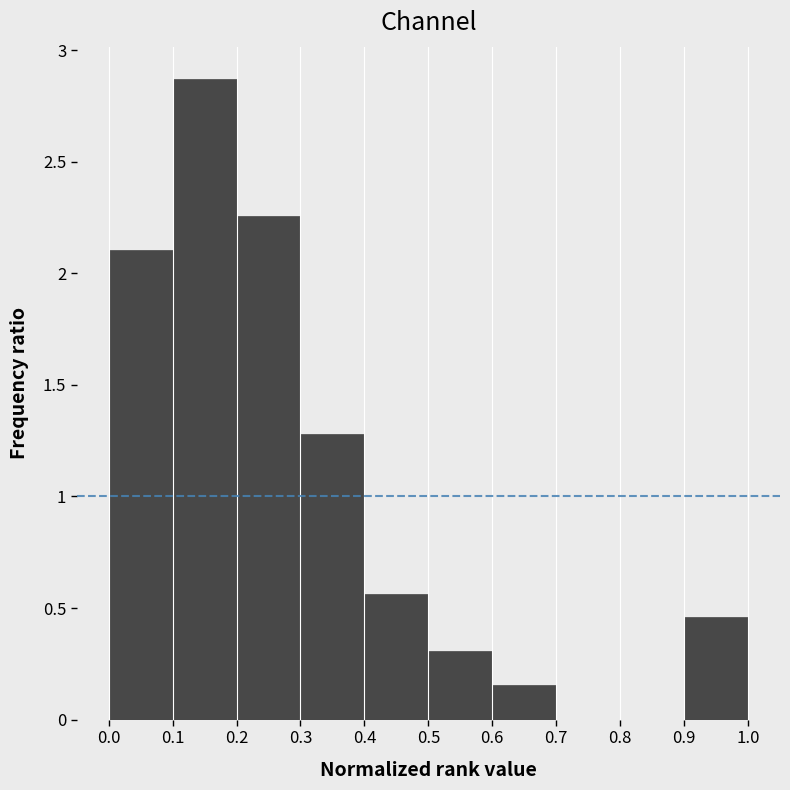

How tall is the bar that spans 0.9 to 1.0 on the x-axis? The values are not printed on the chart, so give them approximately, as read against the axis.

0.45